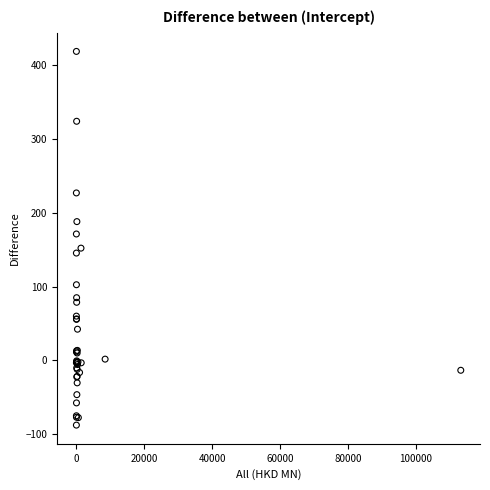

What Y value in the scatter plot is closest to 165?

171.3